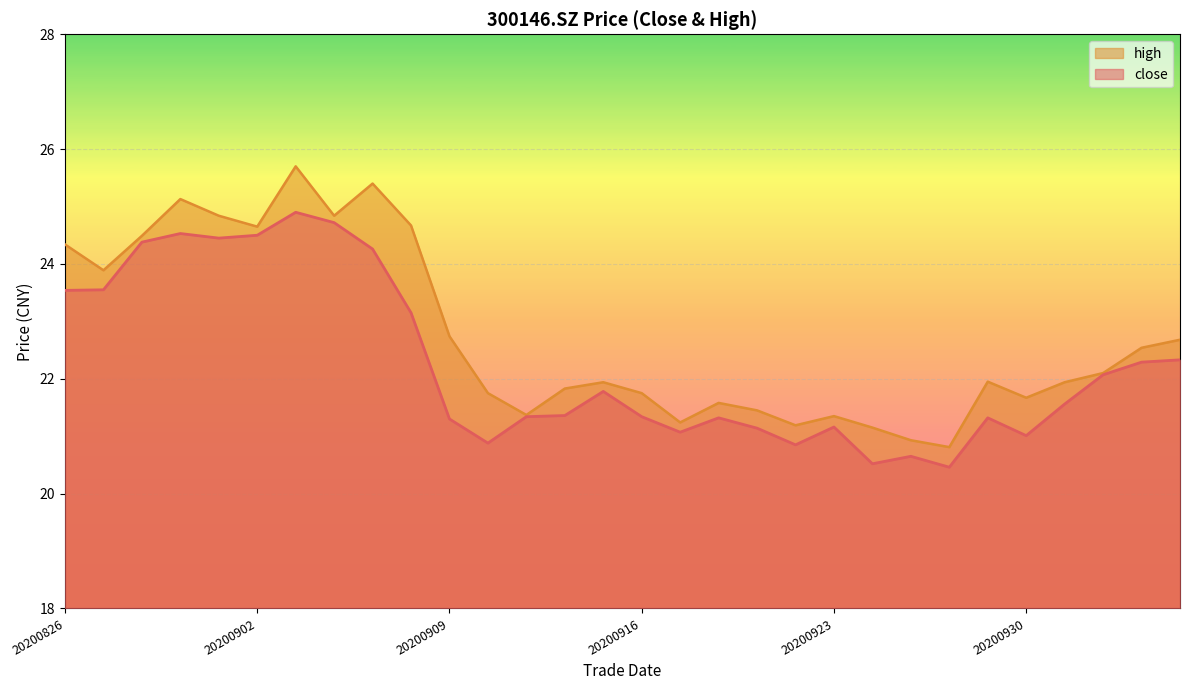

The value of high at 20200928 is 29.5. True or false?

False